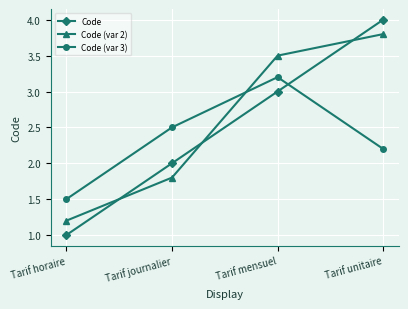

List the labels in order of Code (var 2) value, smallest first.

Tarif horaire, Tarif journalier, Tarif mensuel, Tarif unitaire